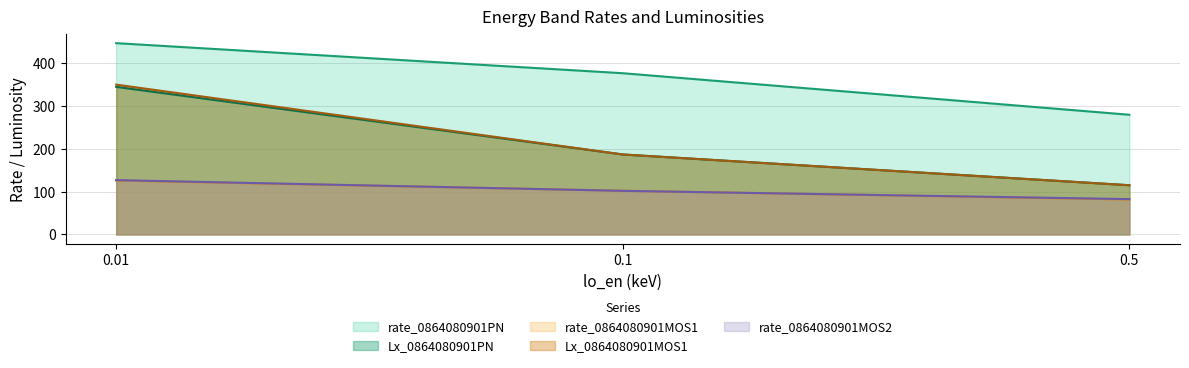

What is the total value across all series at 0.01?

1396.2